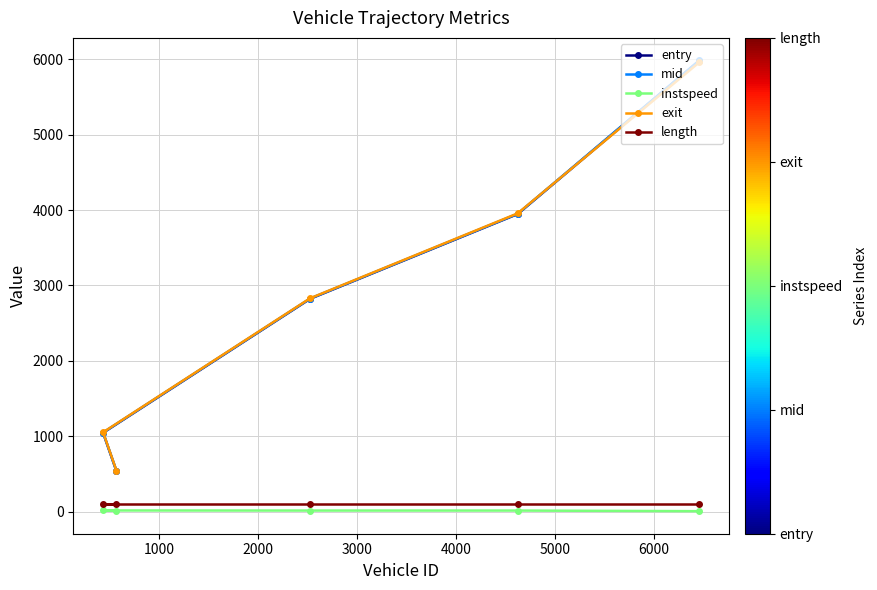

Which series has the widest spread of values?

mid